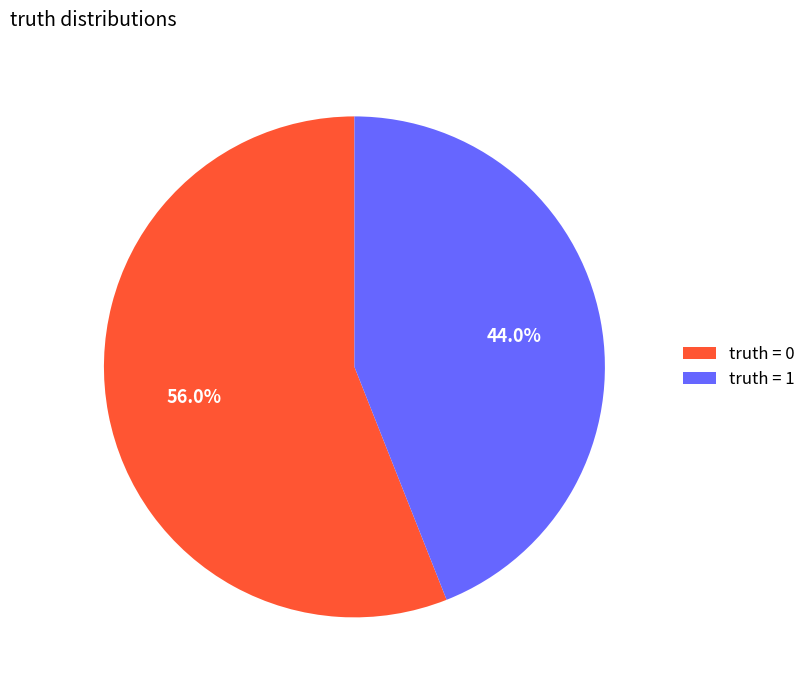

To the nearest percent, what is the average slice percentage?

50%